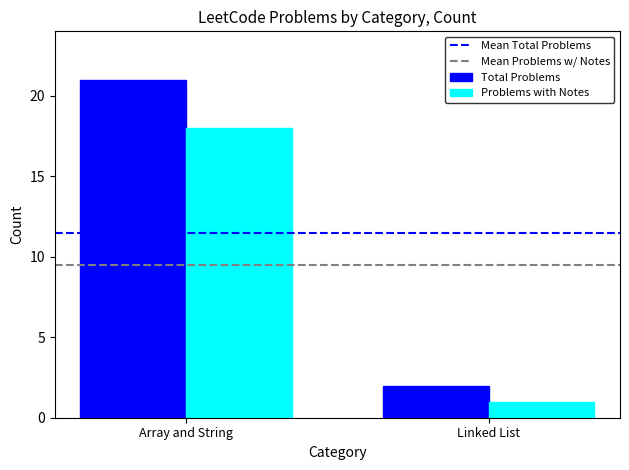

Is it true that Problems with Notes equals 27.1 at Array and String?

False